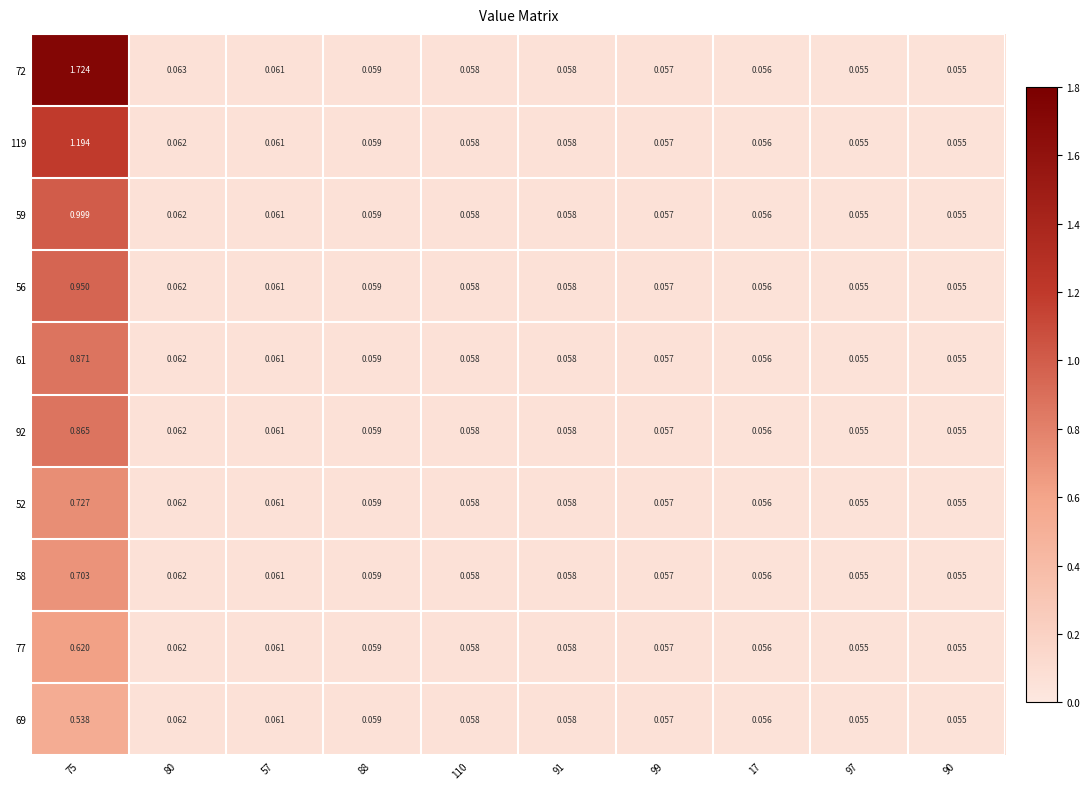

Which series has the widest spread of values?

72